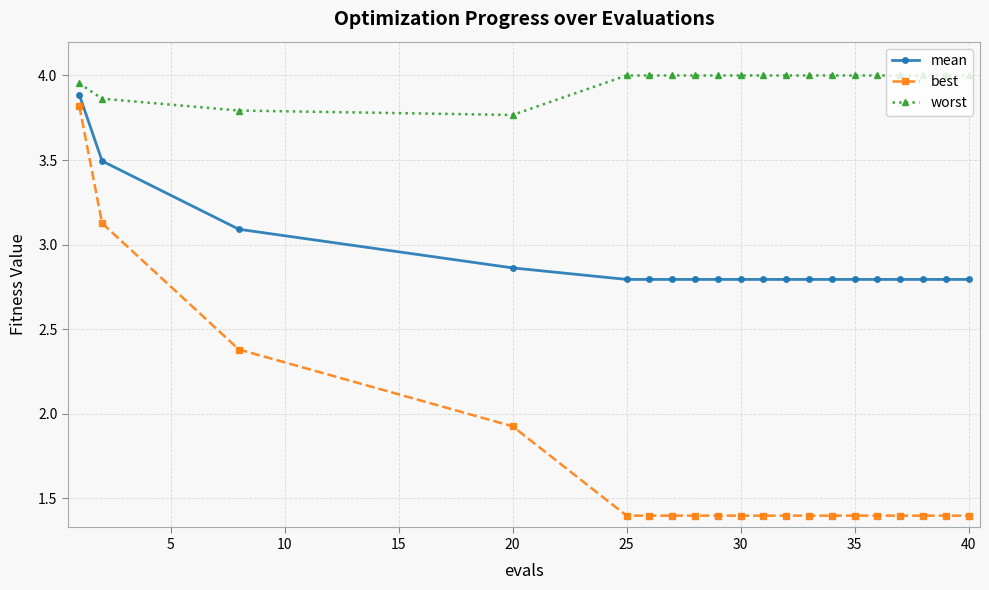

Rank the series by their maximum value, from lowest to highest.

best, mean, worst